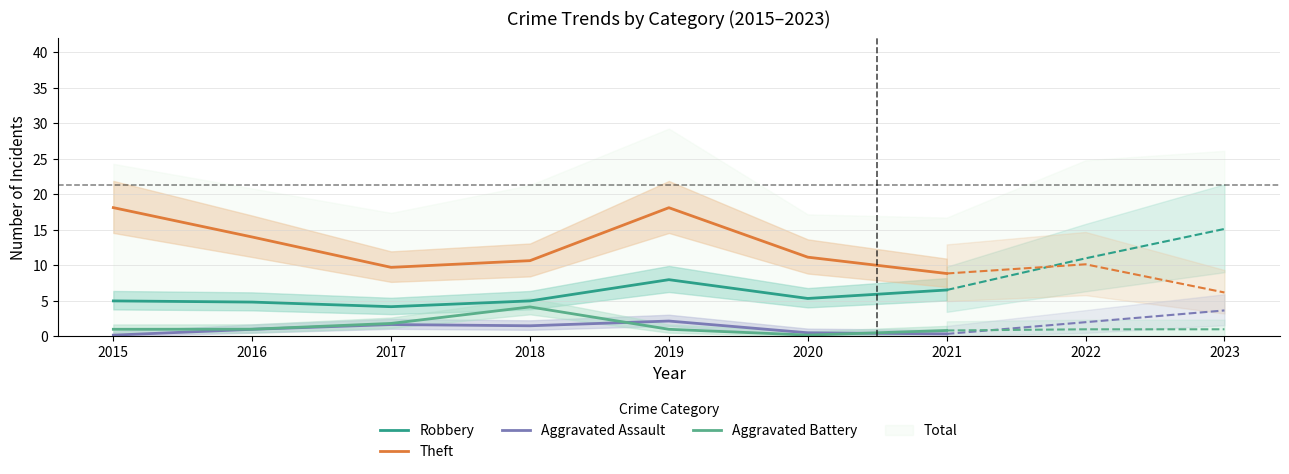

At which label does Aggravated Assault reach its minimum?

2015